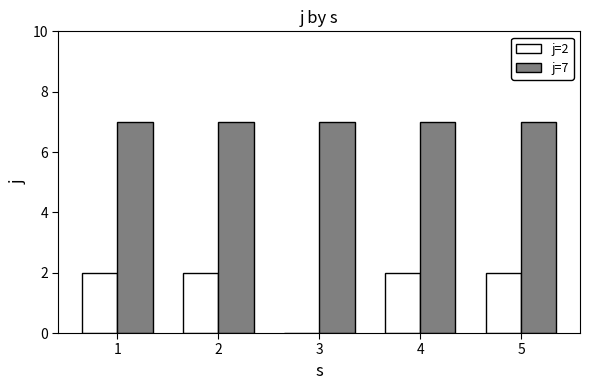

Which series has the largest total across all categories?

j=7